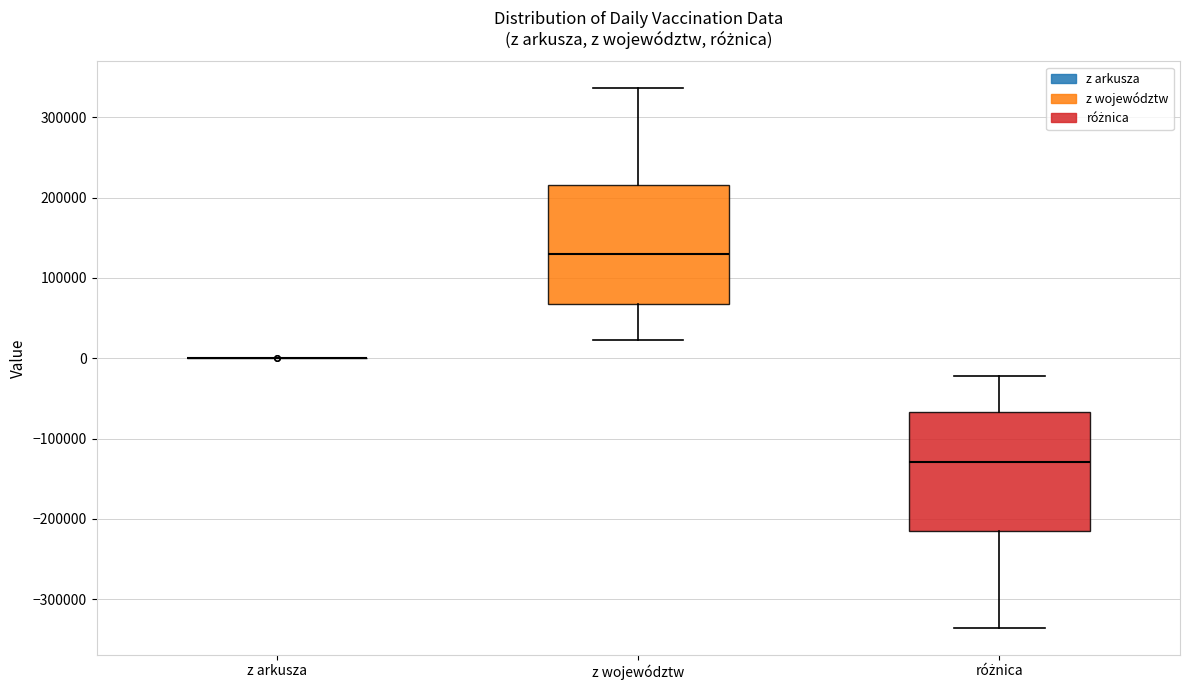

Reading left to right, transcribe this box plot: for each box, give where its median line is, the range the box spans, and where its two whiskers end, as read against the y-axis. The values are not printed on the chart, so give them approximately, as read against the axis.

z arkusza: box collapsed to a line at 0, whiskers 0 to 0
z województw: median 130000, box 70000 to 220000, whiskers 20000 to 340000
różnica: median -130000, box -220000 to -70000, whiskers -340000 to -20000